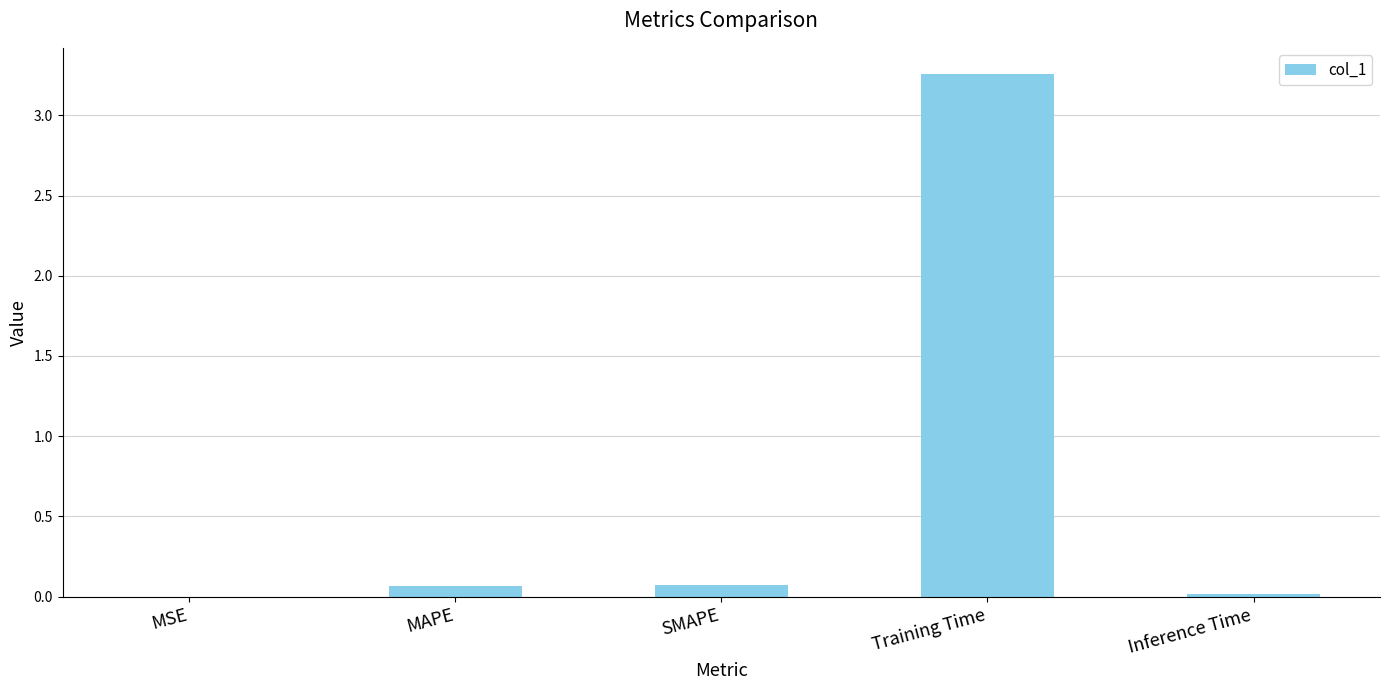

The chart shows a value of 0.0 at Inference Time. True or false?

True